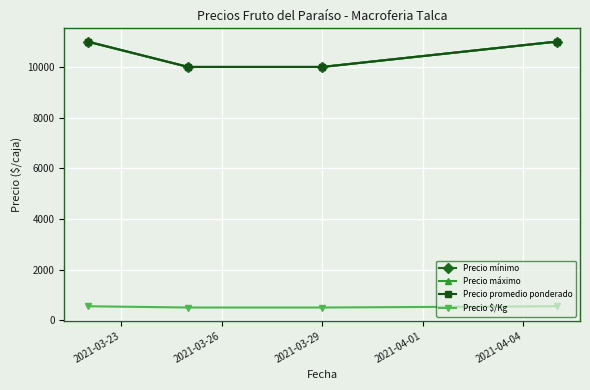

Which series has the largest total across all categories?

Precio mínimo